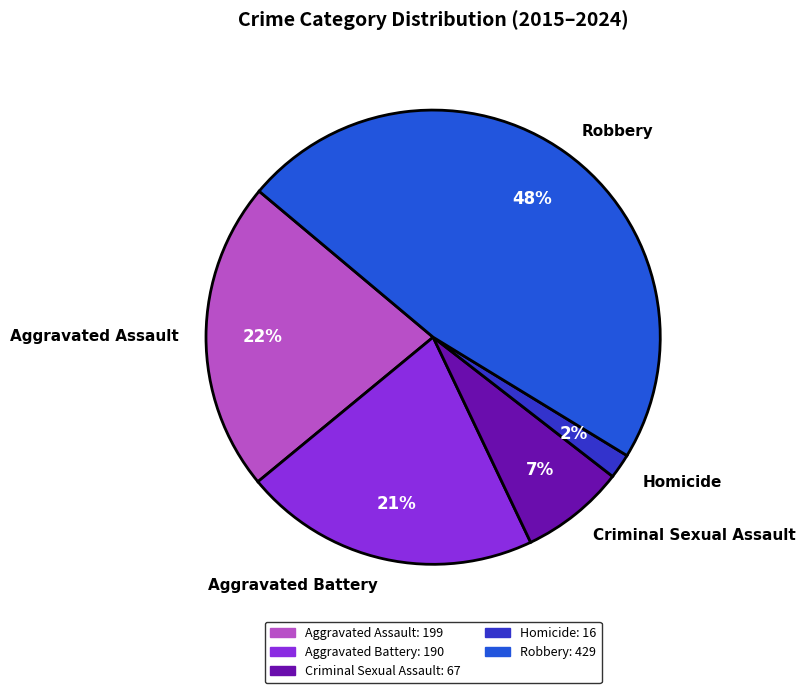

True or false: Robbery accounts for 48% of the total.

True